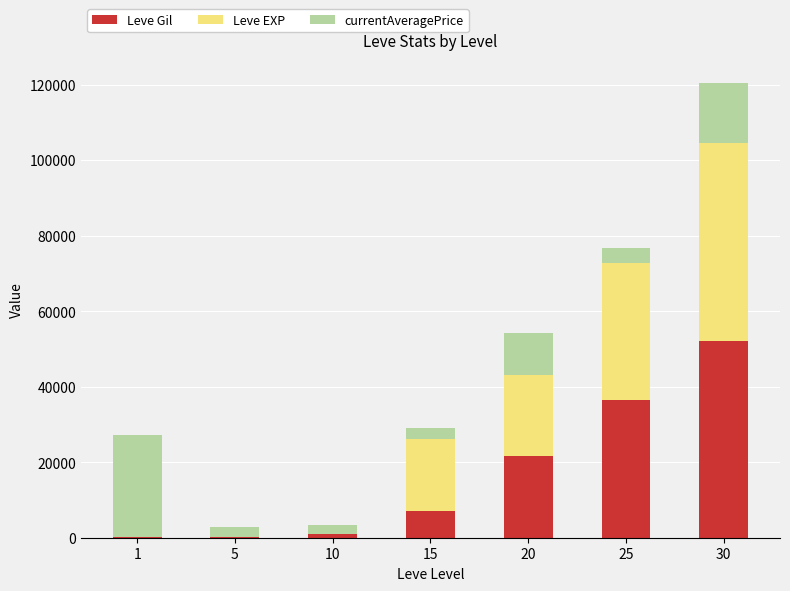

At which category is the sum across all series the highest?

30